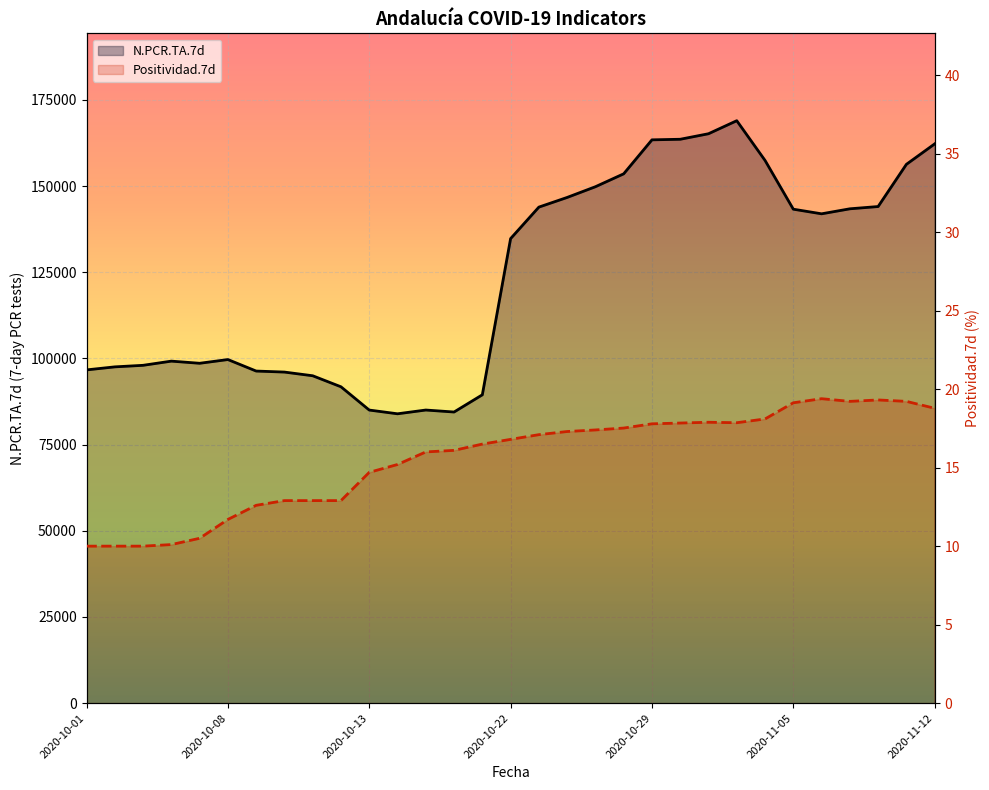

Which series has the widest spread of values?

N.PCR.TA.7d